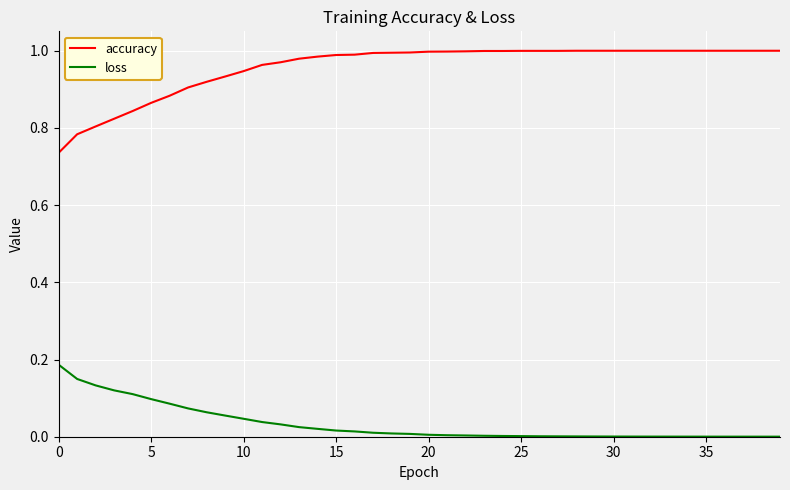

Which series has the largest total across all categories?

accuracy